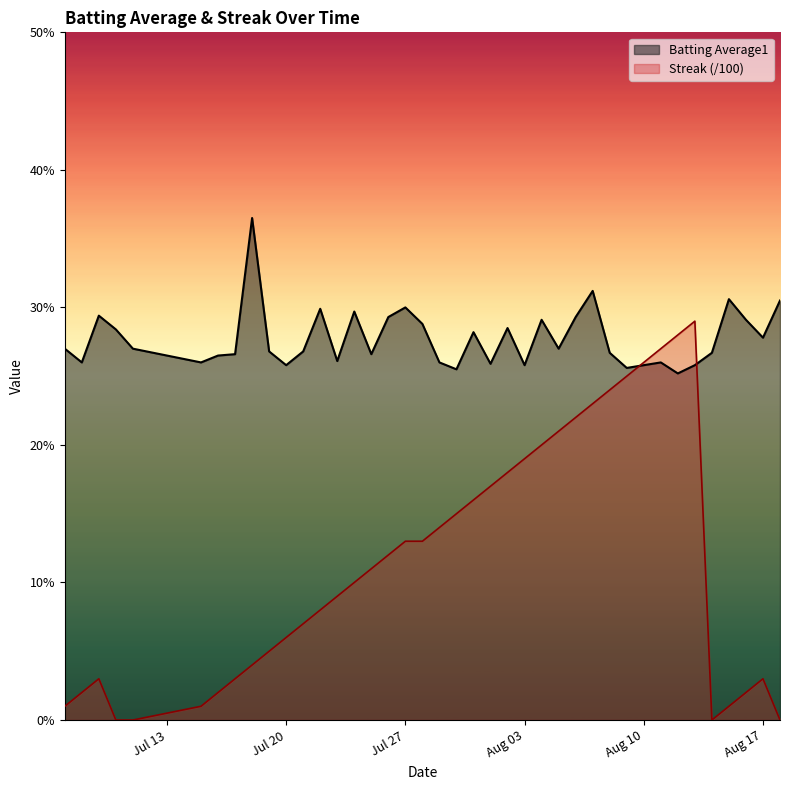

In Streak, how many points are lower than both neighbors (excluding endpoints)?

1